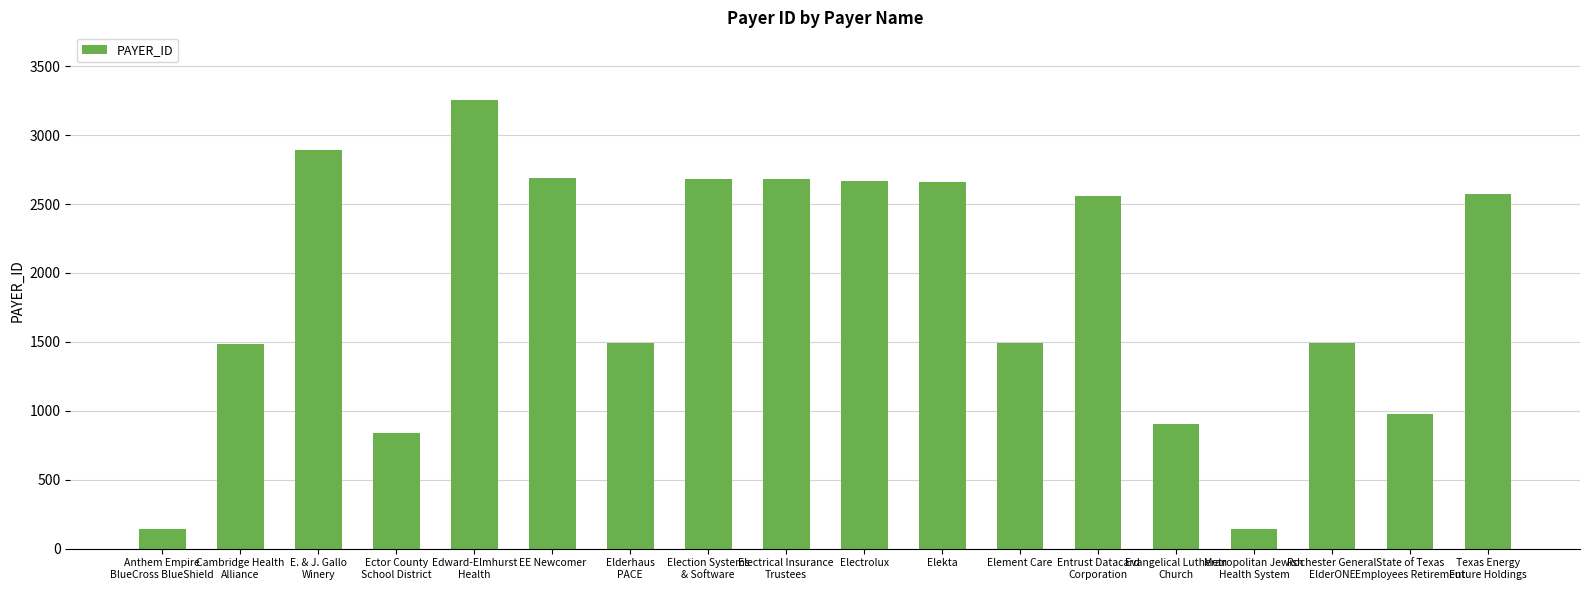

What is the value of the 12th bar from the left?

1491